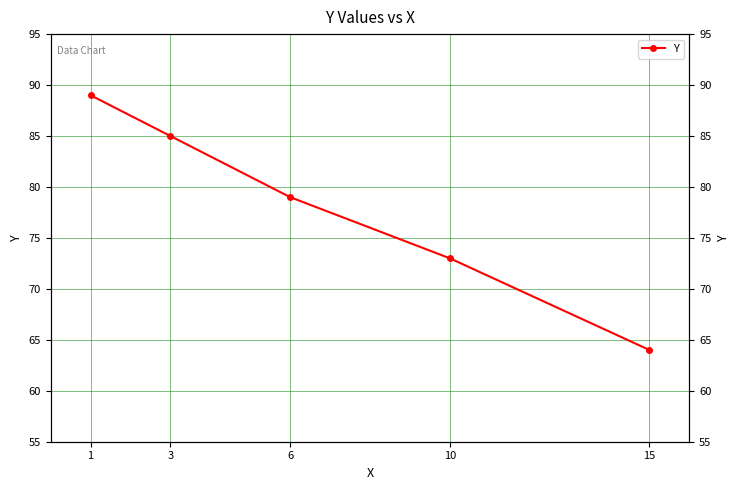

How many lines are shown in the chart?

1